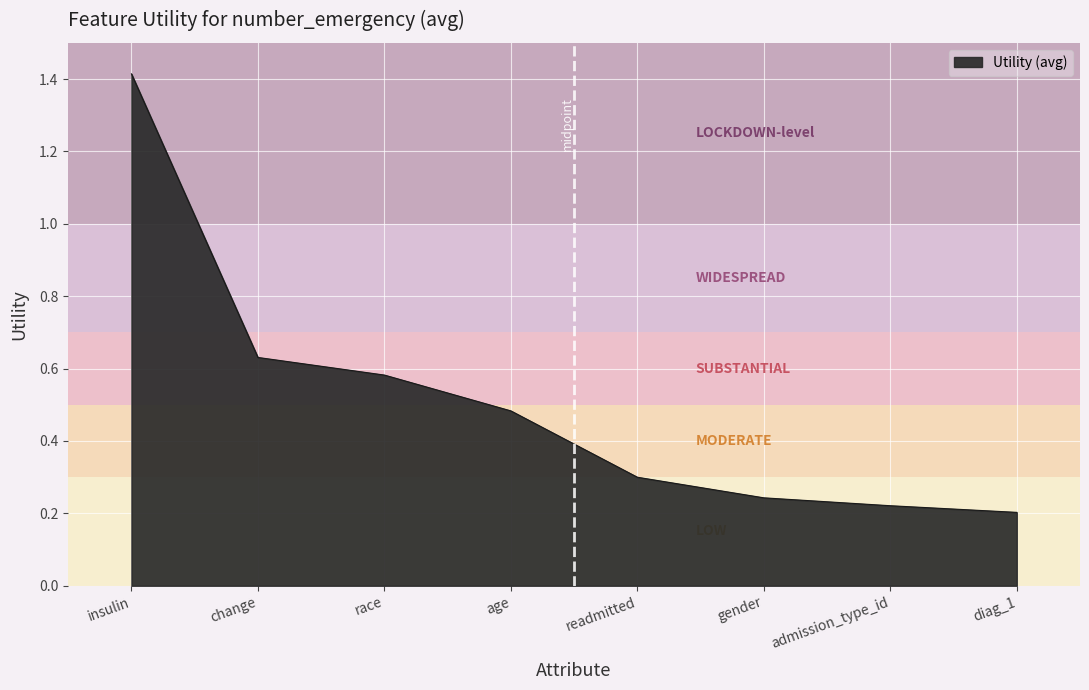

True or false: the data has more than 1 interior local peaks.

False